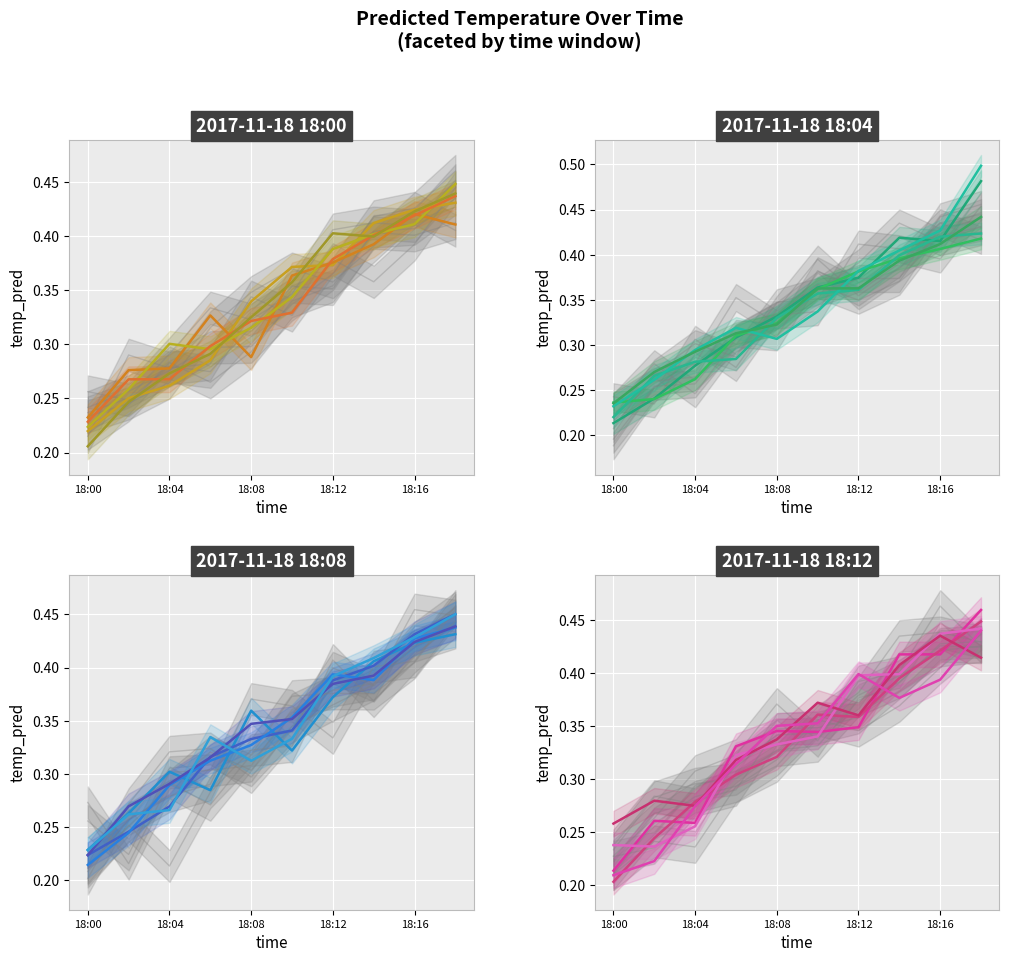

What is the value of the 4th point from the left?

0.3